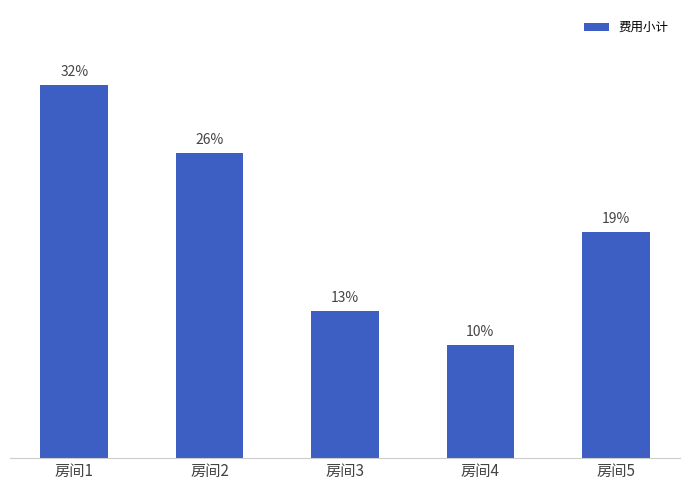

Is it true that the value at 房间1 is 32.0?

True